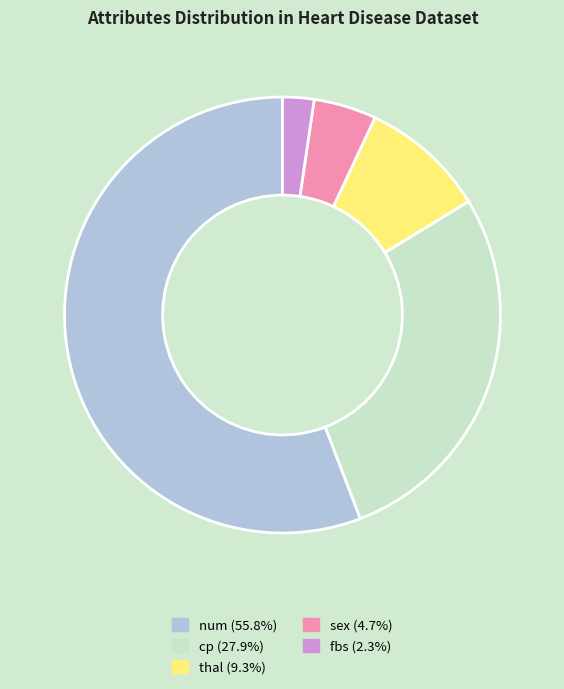

Which has a higher value, sex or fbs?

sex